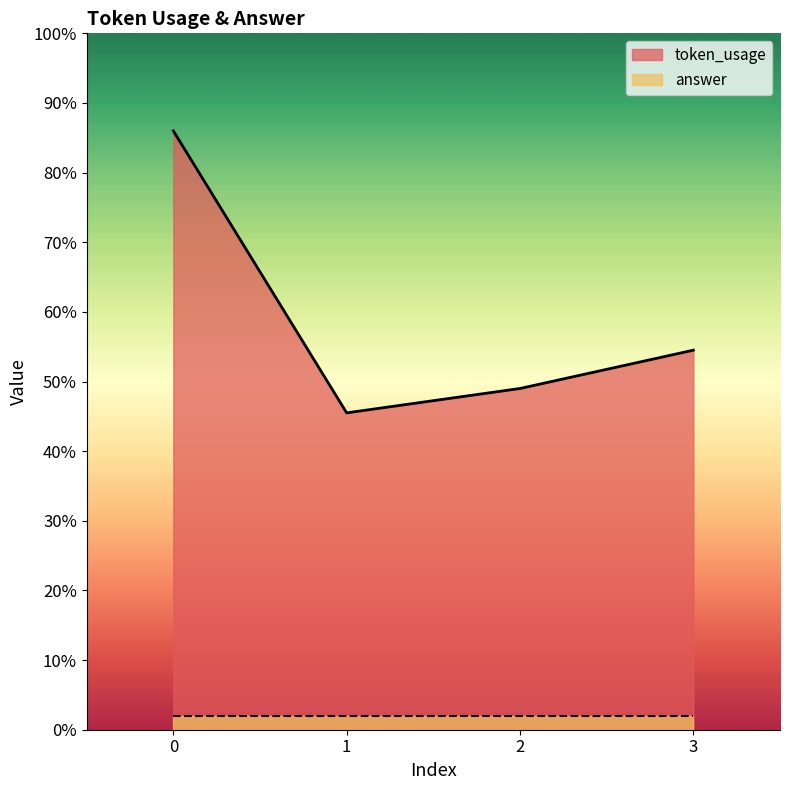

Read the value at 1, to the nearest 10.

90